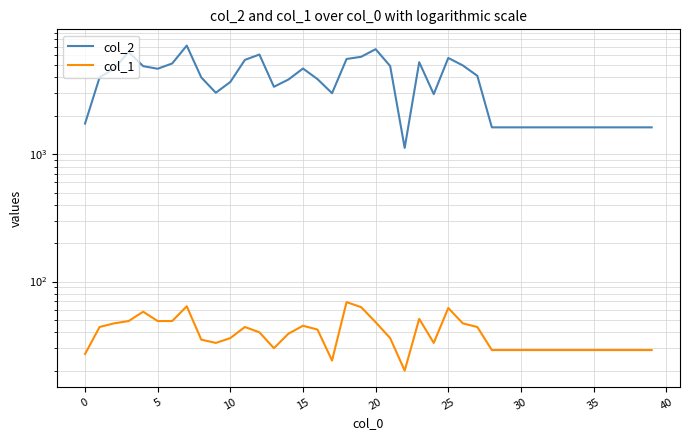

What is the average value of the col_1 series?

39